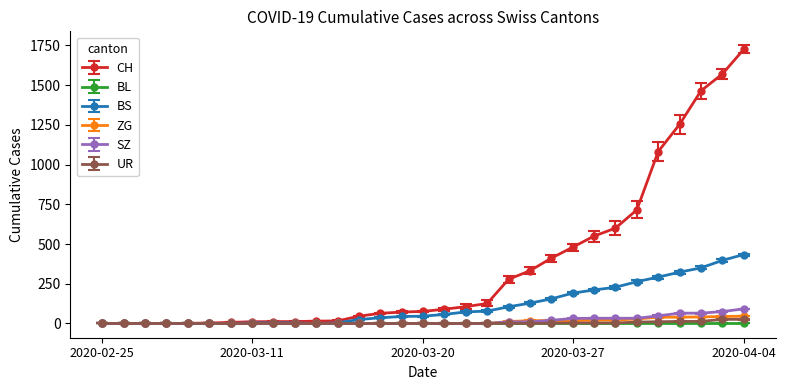

How many lines are shown in the chart?

6